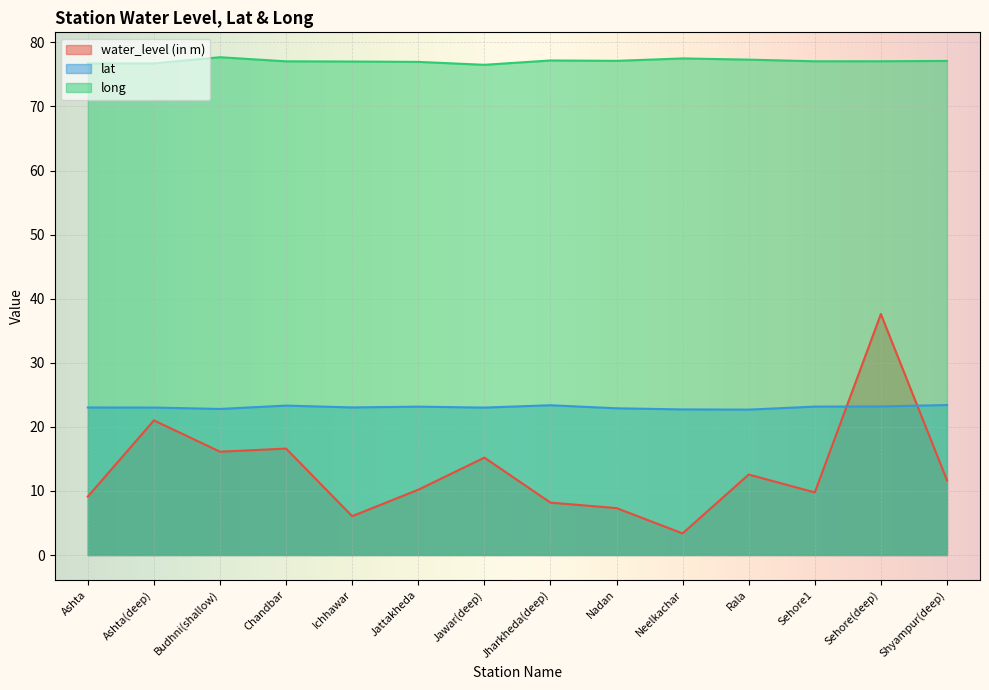

How many interior local peaks does the water_level (in m) series have?

5